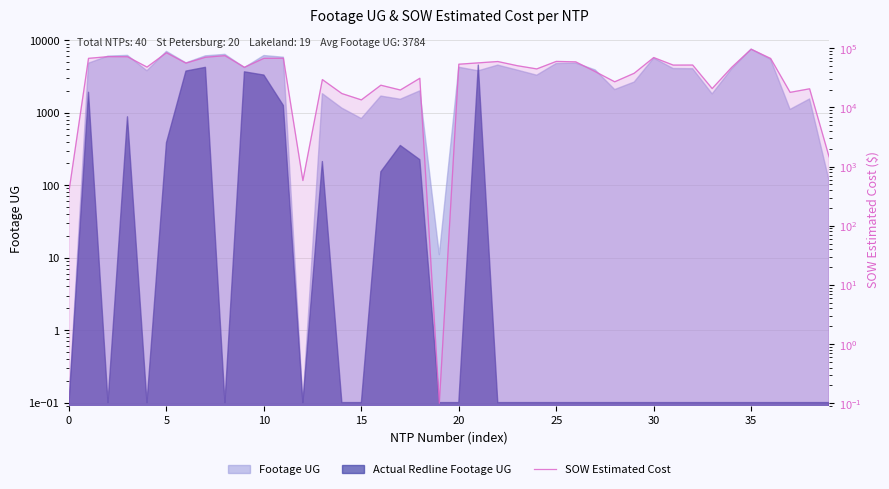

How many points are higher than both their immediate neighbors (excluding endpoints)?

13